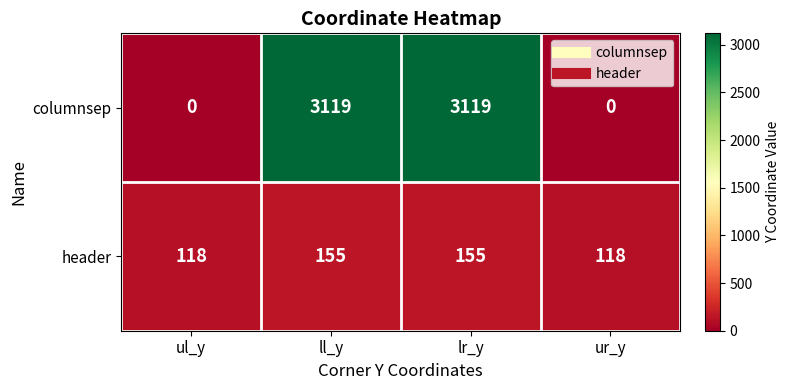

Which series changed the most between ll_y and ur_y?

columnsep